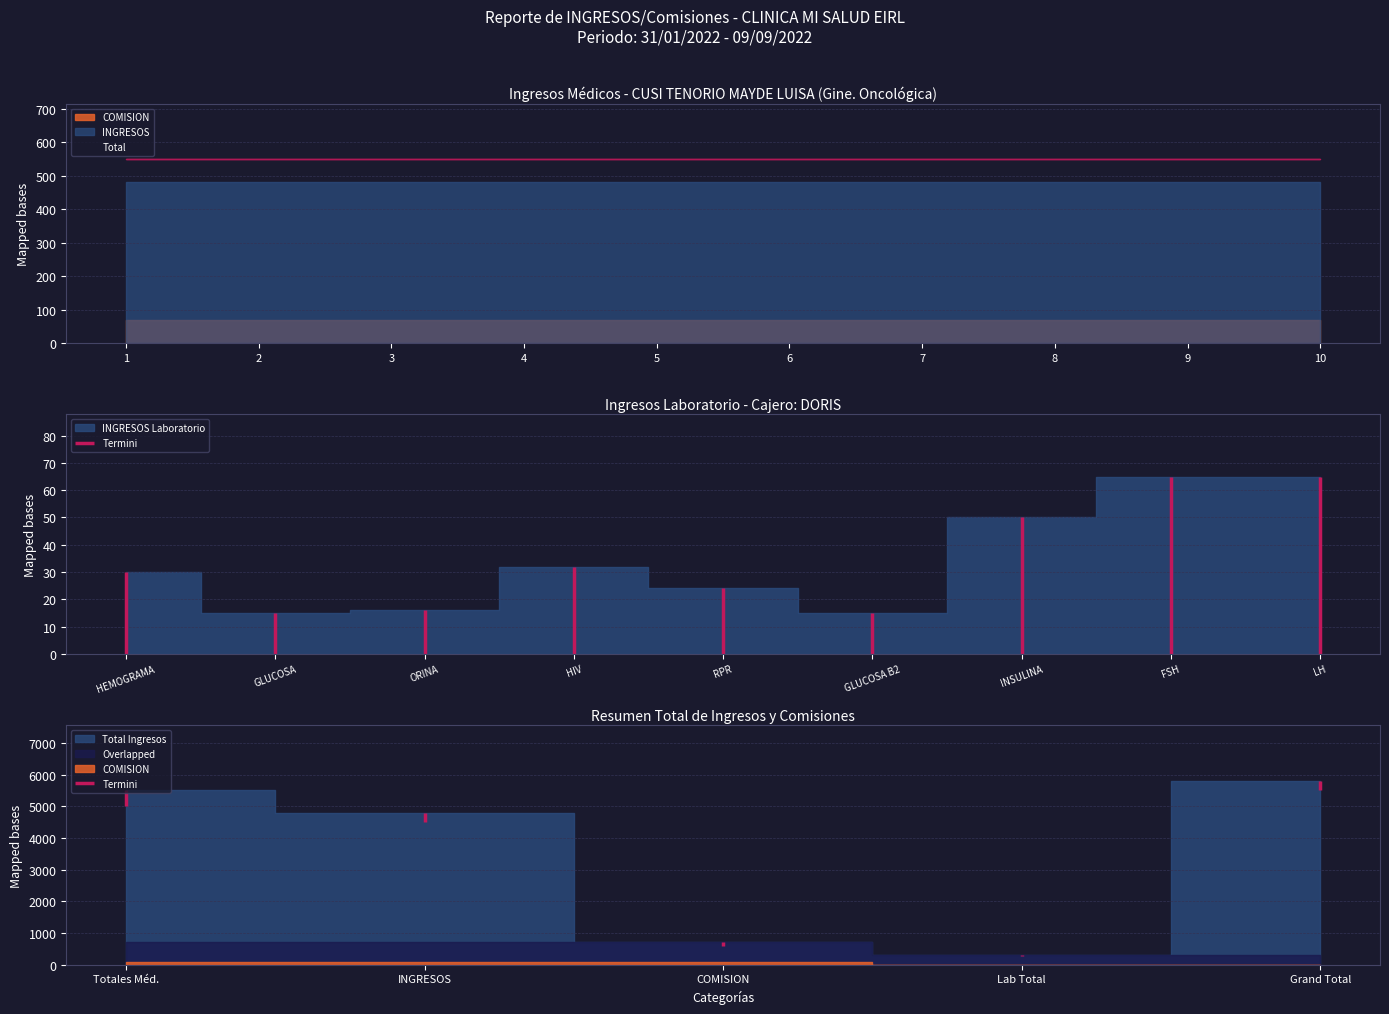

Between 4 and 6, which series saw the biggest shift?

COMISION